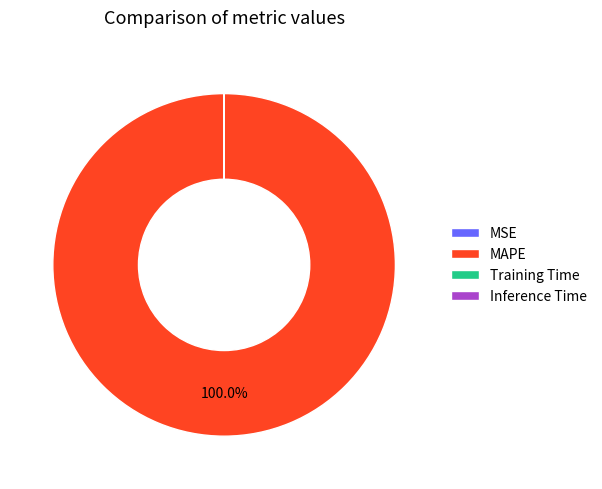

Which slice is the largest?

MAPE